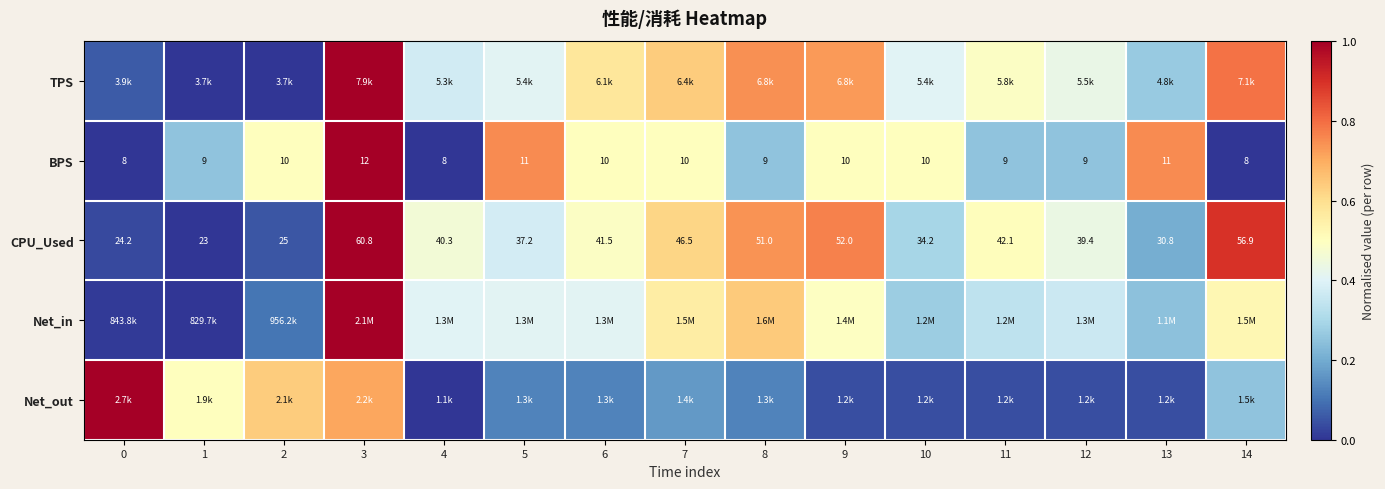

What is the total value across all series at 8?

2.5